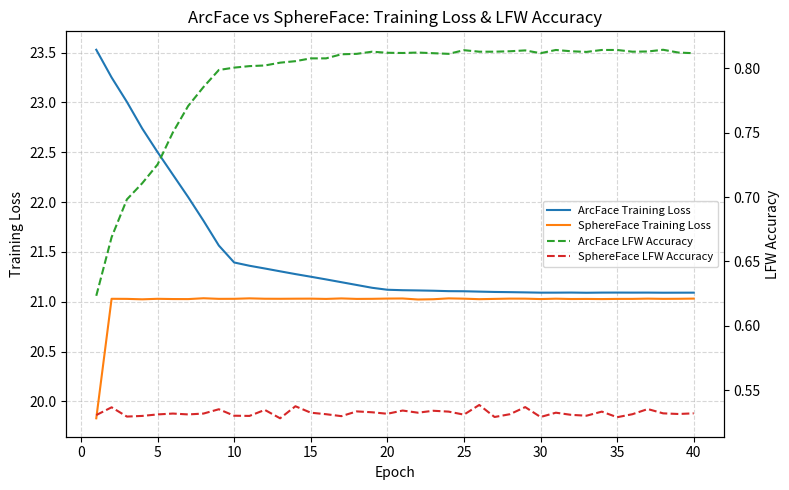

What is the difference between the maximum and minimum values in the SphereFace Training Loss series?

1.2